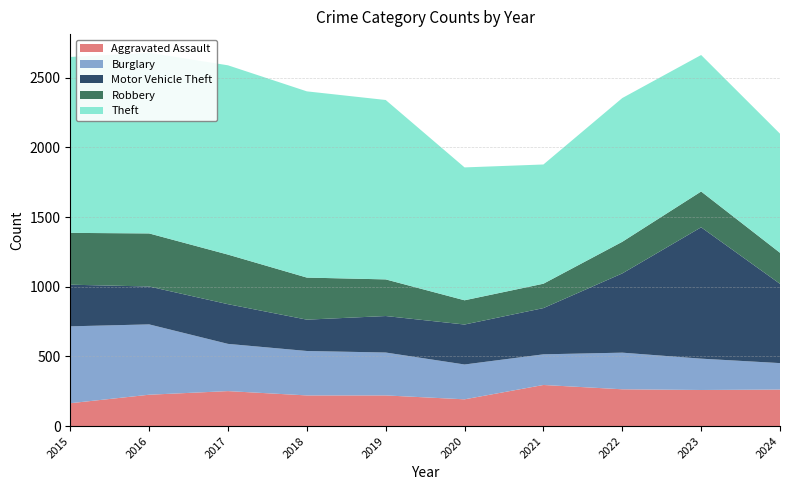

Reading left to right, transcribe all the data shown in this chart.

Aggravated Assault: 164	225	251	220	220	192	295	264	259	262
Burglary: 552	505	339	319	308	250	220	263	225	190
Motor Vehicle Theft: 299	272	285	225	262	287	332	569	943	569
Robbery: 372	381	356	302	263	174	175	227	257	223
Theft: 1263	1297	1359	1337	1288	954	856	1032	980	855